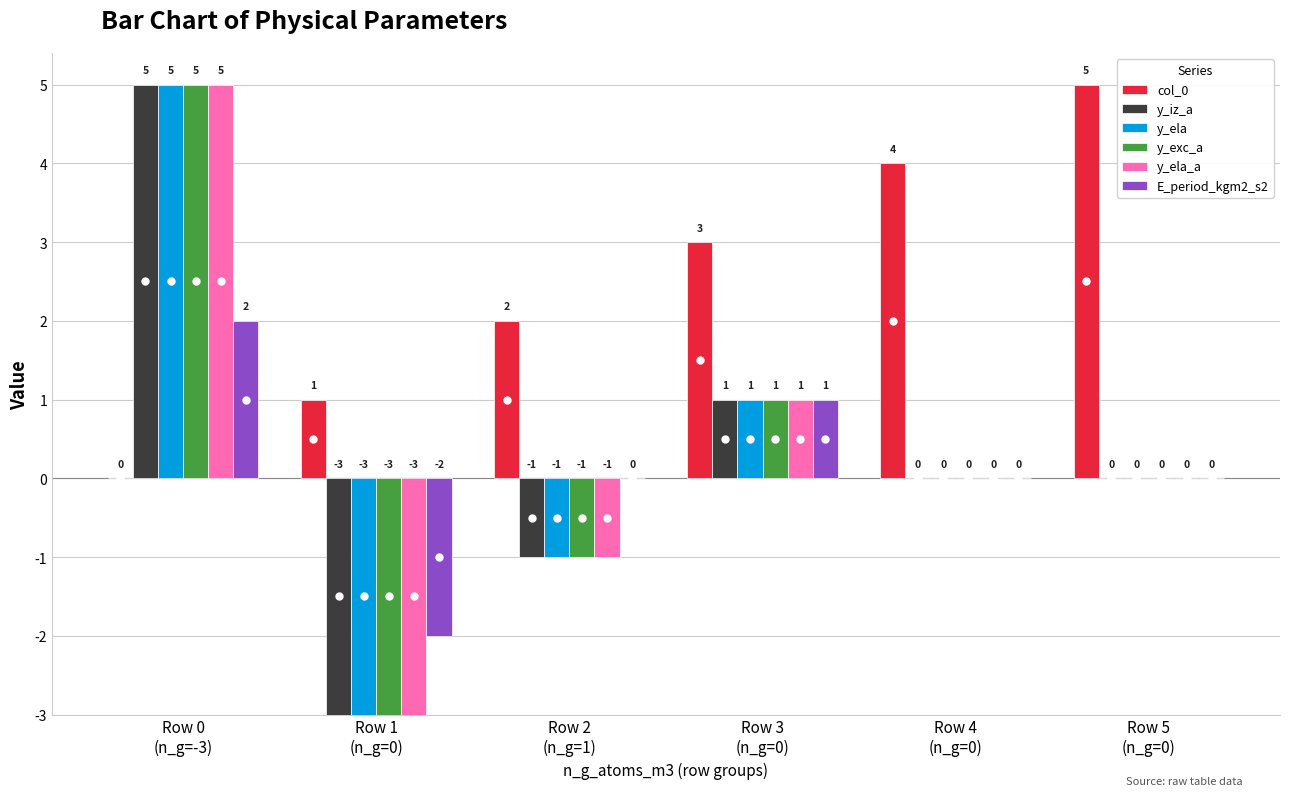

Which has a higher value, Row 5
(n_g=0) or Row 0
(n_g=-3)?

Row 5
(n_g=0)